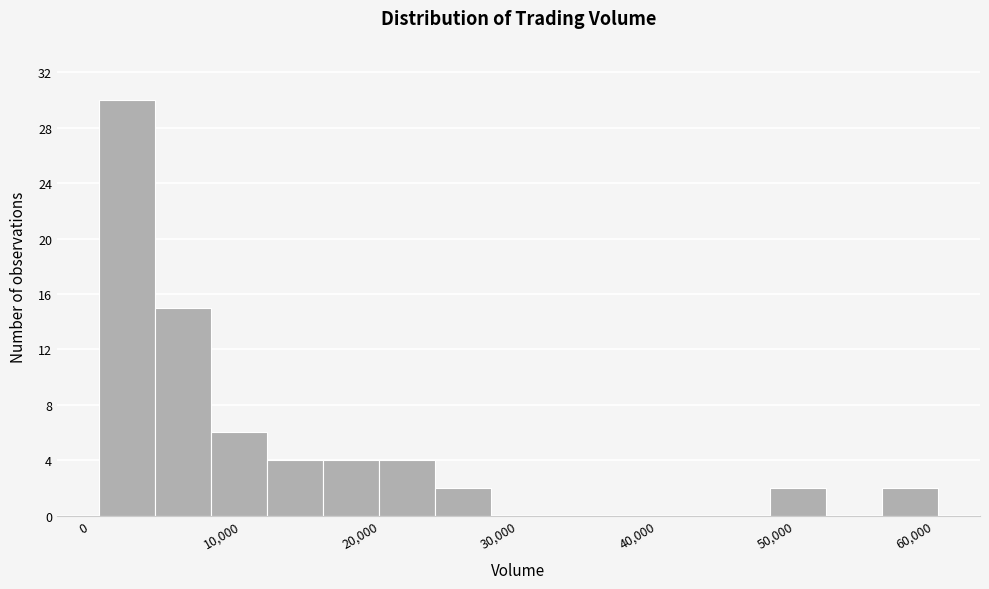

Which range on the x-axis has the tallest bar?

1000 to 5000